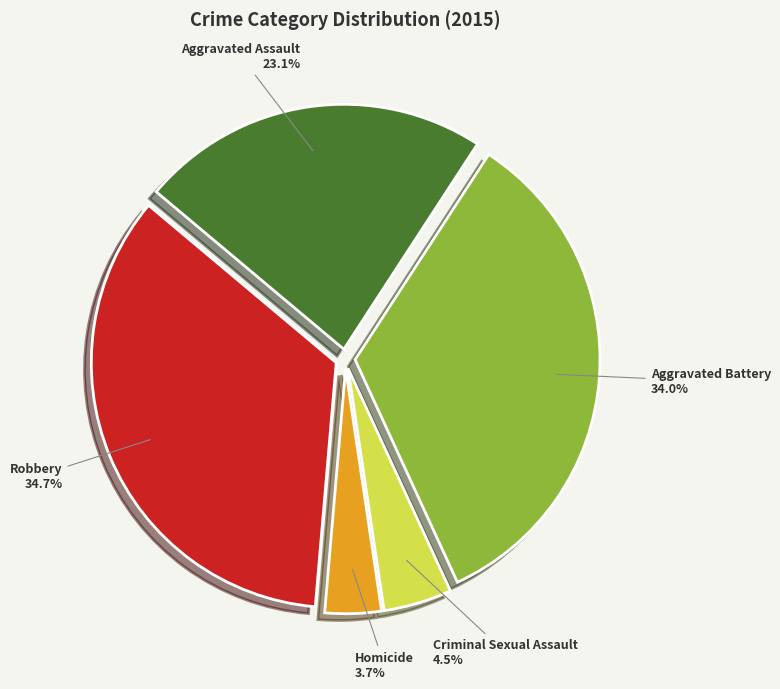

How many slices are in this pie chart?

5